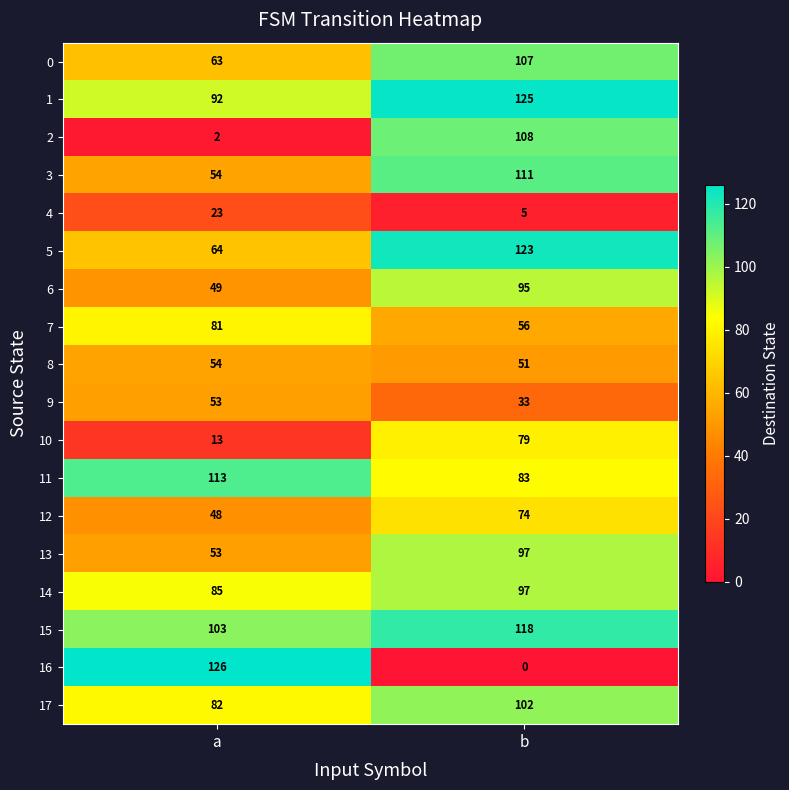

What is the average value of the 6 series?

72